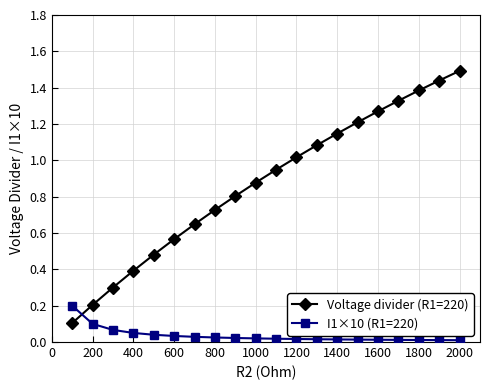

True or false: Voltage divider (R1=220) has more than 2 points higher than both neighbors.

False